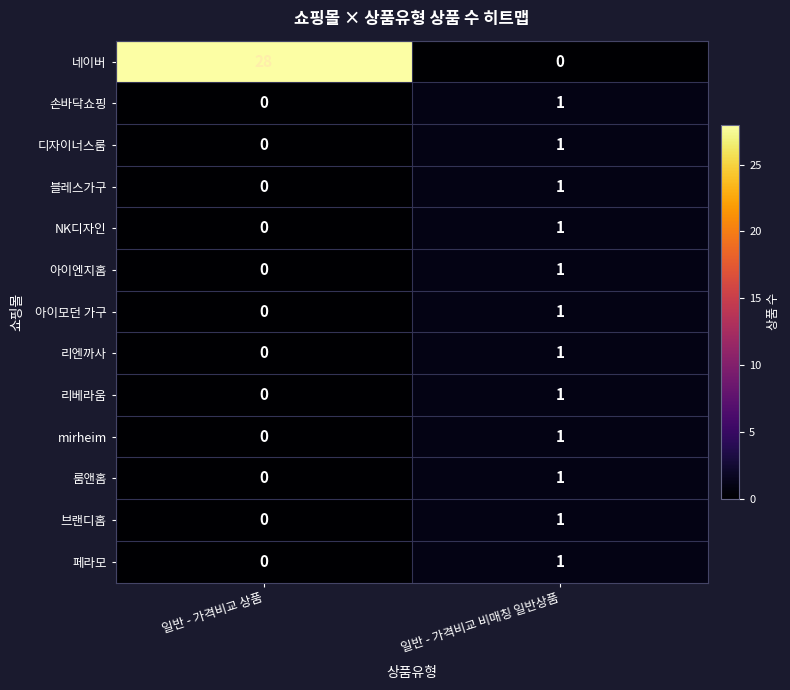

Reading left to right, list all the values displayed in this chart.

네이버: 일반 - 가격비교 상품=28	일반 - 가격비교 비매칭 일반상품=0
손바닥쇼핑: 일반 - 가격비교 상품=0	일반 - 가격비교 비매칭 일반상품=1
디자이너스룸: 일반 - 가격비교 상품=0	일반 - 가격비교 비매칭 일반상품=1
블레스가구: 일반 - 가격비교 상품=0	일반 - 가격비교 비매칭 일반상품=1
NK디자인: 일반 - 가격비교 상품=0	일반 - 가격비교 비매칭 일반상품=1
아이엔지홈: 일반 - 가격비교 상품=0	일반 - 가격비교 비매칭 일반상품=1
아이모던 가구: 일반 - 가격비교 상품=0	일반 - 가격비교 비매칭 일반상품=1
리엔까사: 일반 - 가격비교 상품=0	일반 - 가격비교 비매칭 일반상품=1
리베라움: 일반 - 가격비교 상품=0	일반 - 가격비교 비매칭 일반상품=1
mirheim: 일반 - 가격비교 상품=0	일반 - 가격비교 비매칭 일반상품=1
룸앤홈: 일반 - 가격비교 상품=0	일반 - 가격비교 비매칭 일반상품=1
브랜디홈: 일반 - 가격비교 상품=0	일반 - 가격비교 비매칭 일반상품=1
페라모: 일반 - 가격비교 상품=0	일반 - 가격비교 비매칭 일반상품=1